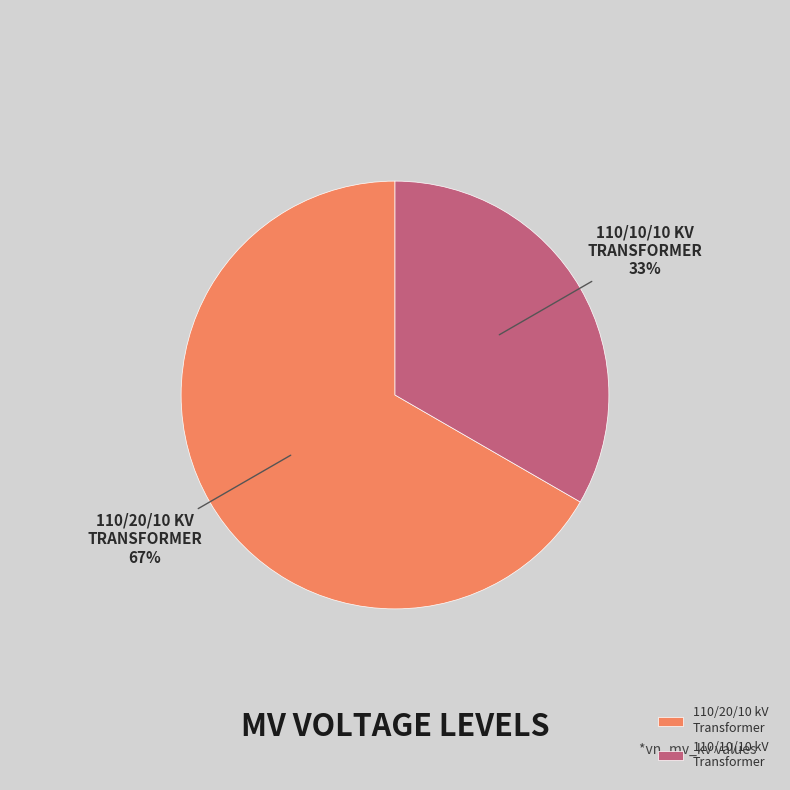

Is the sum of 110/20/10 kV Transformer and 110/10/10 kV Transformer greater than half?

Yes